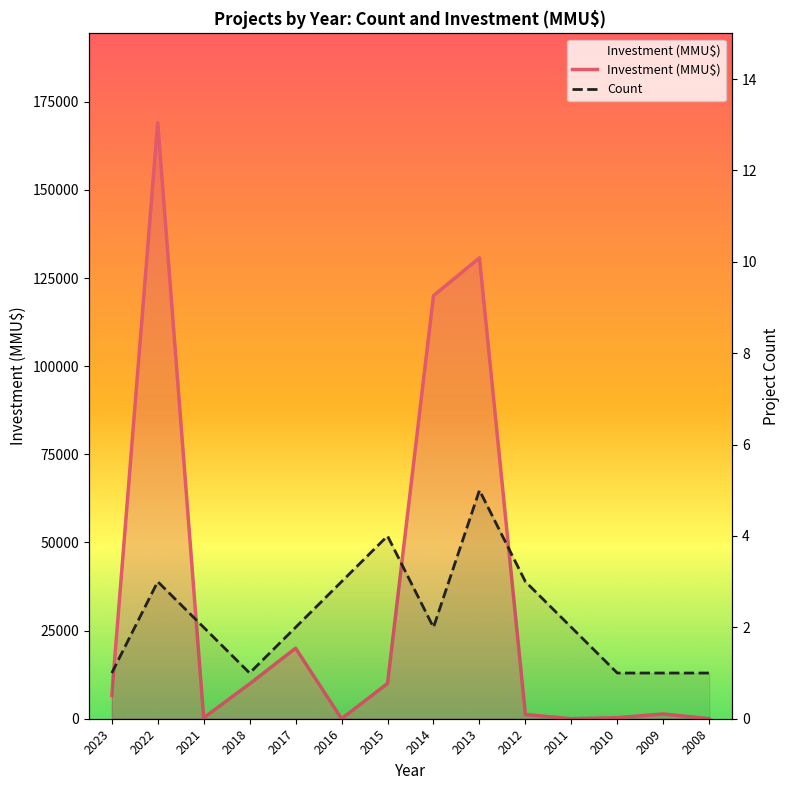

What are all the series names shown in the legend?

Count, Investment